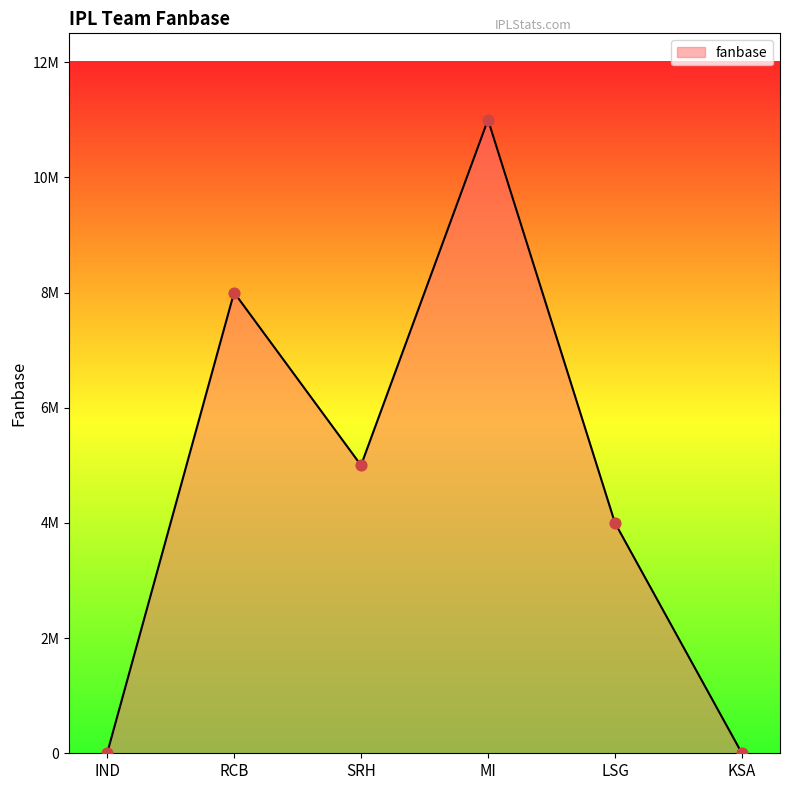

What is the ratio of the value at RCB to the value at LSG?

2.0